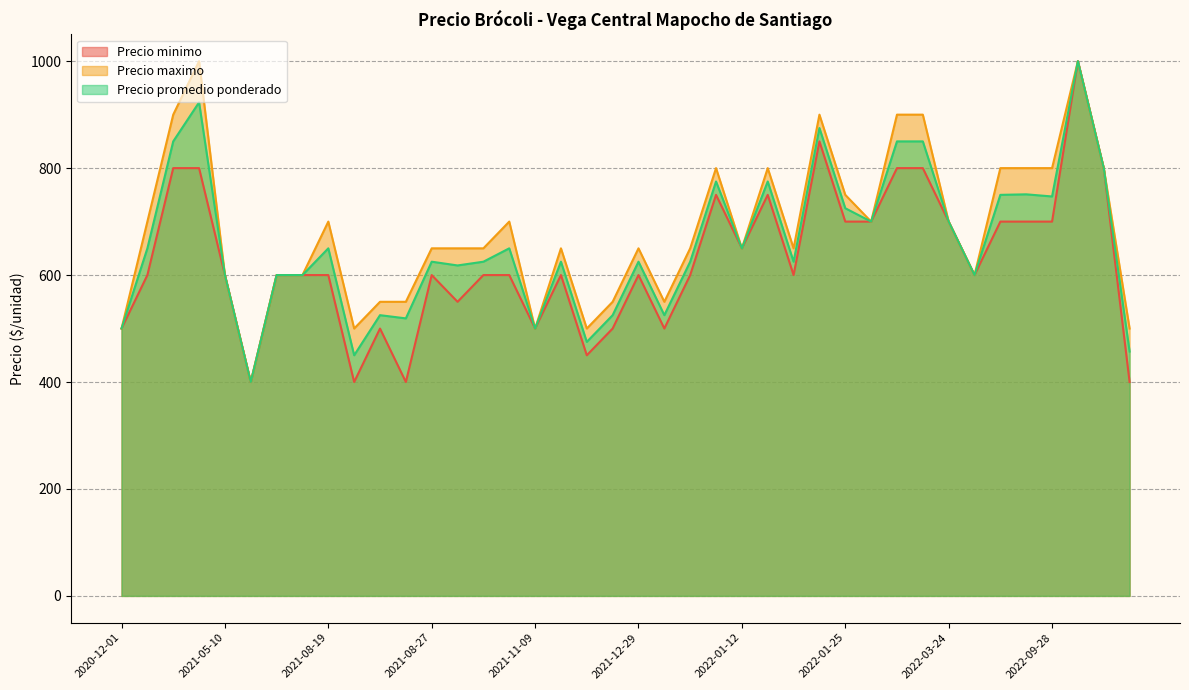

What is the difference between the highest and lowest values at 2021-12-29?

50